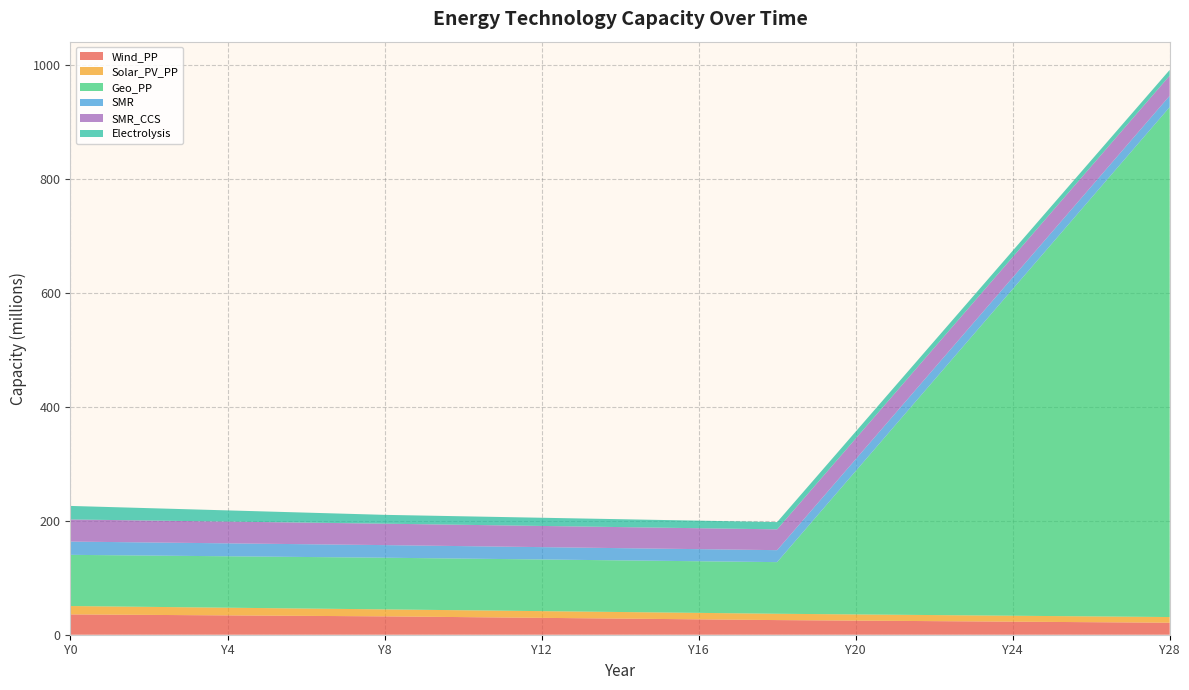

Reading left to right, what are all the values shown in this chart?

Wind_PP: Y0=35689352.0	Y1=35260718.8	Y2=34832085.7	Y3=34403452.5	Y4=33974819.3	Y5=33546186.1	Y6=33117552.9	Y7=32688919.8	Y8=32260286.6	Y9=31606057.0	Y10=30951827.4	Y11=30297597.8	Y12=29643368.2	Y13=28989138.6	Y14=28334909.1	Y15=27680679.5	Y16=27026449.9	Y17=26372220.3	Y18=25717990.7	Y19=25255518.1	Y20=24793045.4	Y21=24330572.8	Y22=23868100.1	Y23=23405627.5	Y24=22943154.9	Y25=22480682.2	Y26=22018209.6	Y27=21555736.9	Y28=21093264.3
Solar_PV_PP: Y0=14726933.6	Y1=14420122.5	Y2=14113311.4	Y3=13806500.3	Y4=13499689.2	Y5=13192878.0	Y6=12886066.9	Y7=12579255.8	Y8=12272444.7	Y9=12157390.5	Y10=12042336.3	Y11=11927282.2	Y12=11812228.0	Y13=11697173.8	Y14=11582119.7	Y15=11467065.5	Y16=11352011.3	Y17=11236957.2	Y18=11121903.0	Y19=11006848.8	Y20=10891794.7	Y21=10776740.5	Y22=10661686.3	Y23=10546632.2	Y24=10431578.0	Y25=10316523.8	Y26=10201469.6	Y27=10086415.5	Y28=9971361.3
Geo_PP: Y0=89909193.1	Y1=90015223.4	Y2=90121253.7	Y3=90227284.0	Y4=90333314.4	Y5=90439344.7	Y6=90545375.0	Y7=90651405.3	Y8=90757435.6	Y9=90750667.7	Y10=90743899.8	Y11=90737131.9	Y12=90730364.0	Y13=90723596.1	Y14=90716828.3	Y15=90710060.4	Y16=90703292.5	Y17=90696524.6	Y18=90689756.7	Y19=171205115.3	Y20=251720473.9	Y21=332235832.5	Y22=412751191.1	Y23=493266549.7	Y24=573781908.3	Y25=654297267.0	Y26=734812625.6	Y27=815327984.2	Y28=895843342.8
SMR: Y0=23330366.6	Y1=23182706.1	Y2=23035045.5	Y3=22887385.0	Y4=22739724.4	Y5=22592063.9	Y6=22444403.4	Y7=22296742.8	Y8=22149082.3	Y9=22038336.8	Y10=21927591.4	Y11=21816846.0	Y12=21706100.6	Y13=21595355.2	Y14=21484609.8	Y15=21373864.4	Y16=21263119.0	Y17=21152373.6	Y18=21041628.1	Y19=20930882.7	Y20=20820137.3	Y21=20709391.9	Y22=20598646.5	Y23=20487901.1	Y24=20377155.7	Y25=20266410.3	Y26=20155664.9	Y27=20044919.4	Y28=19934174.0
SMR_CCS: Y0=38834724.2	Y1=38687063.7	Y2=38539403.1	Y3=38391742.6	Y4=38244082.0	Y5=38096421.5	Y6=37948760.9	Y7=37801100.4	Y8=37653439.8	Y9=37542694.4	Y10=37431949.0	Y11=37321203.6	Y12=37210458.2	Y13=37099712.8	Y14=36988967.4	Y15=36878222.0	Y16=36767476.5	Y17=36656731.1	Y18=36545985.7	Y19=36435240.3	Y20=36324494.9	Y21=36213749.5	Y22=36103004.1	Y23=35992258.7	Y24=35881513.3	Y25=35770767.8	Y26=35660022.4	Y27=35549277.0	Y28=35438531.6
Electrolysis: Y0=23773348.3	Y1=22739724.4	Y2=21706100.6	Y3=20672476.8	Y4=19638852.9	Y5=18605229.1	Y6=17571605.3	Y7=16537981.4	Y8=15504357.6	Y9=15227494.1	Y10=14950630.5	Y11=14673767.0	Y12=14396903.5	Y13=14120039.9	Y14=13843176.4	Y15=13566312.9	Y16=13289449.4	Y17=13012585.8	Y18=12735722.3	Y19=12458858.8	Y20=12181995.2	Y21=11905131.7	Y22=11628268.2	Y23=11351404.7	Y24=11074541.1	Y25=10797677.6	Y26=10520814.1	Y27=10243950.5	Y28=9967087.0